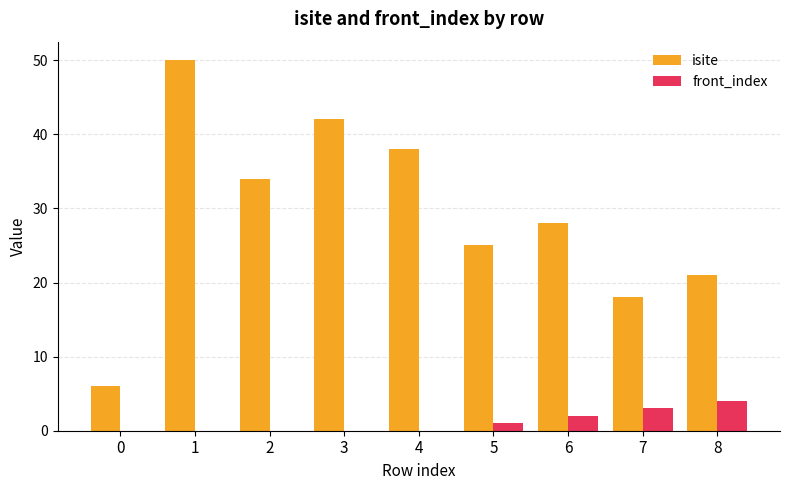

Is the value of front_index at 8 greater than the value of isite at 6?

No